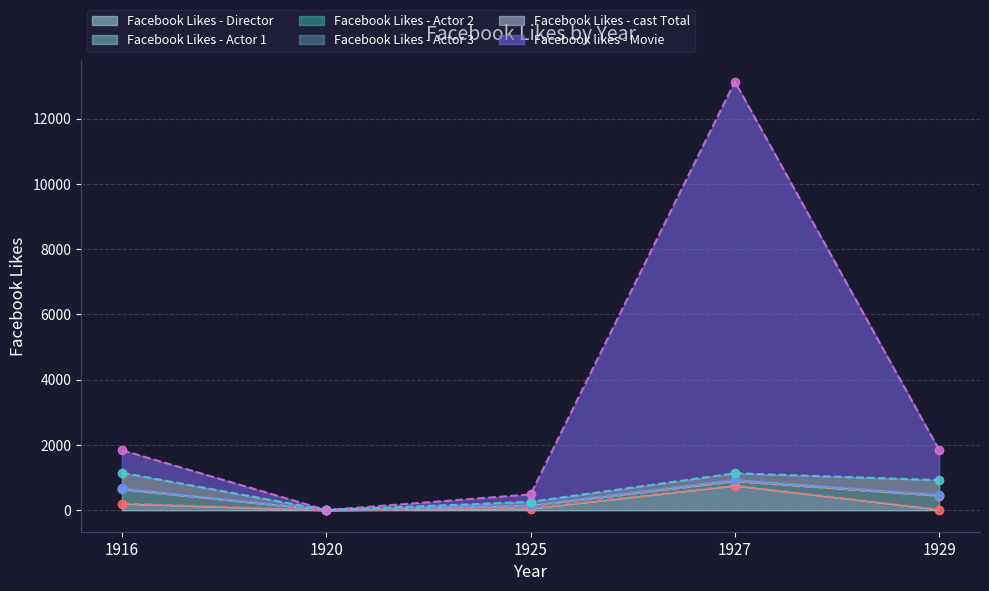

Reading left to right, transcribe all the data shown in this chart.

Facebook Likes - Director: 204	0	54	756	21
Facebook Likes - Actor 1: 436	2	81	136	426
Facebook Likes - Actor 2: 22	2	12	23	20
Facebook Likes - Actor 3: 9	0	6	18	3
Facebook Likes - cast Total: 481	4	108	203	455
Facebook likes - Movie: 691	0	226	12000	926